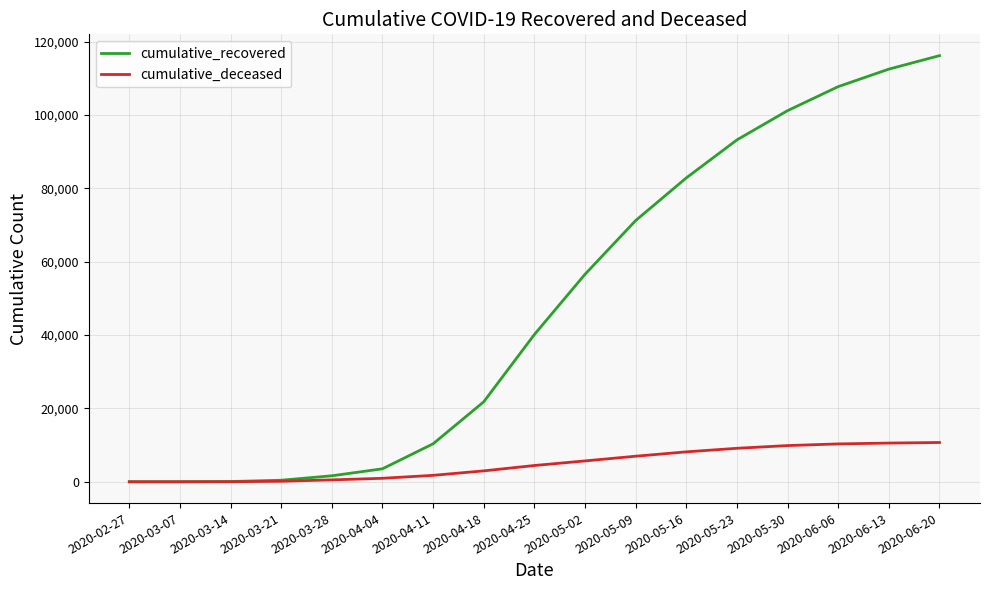

What position from the left is 2020-05-30?

14